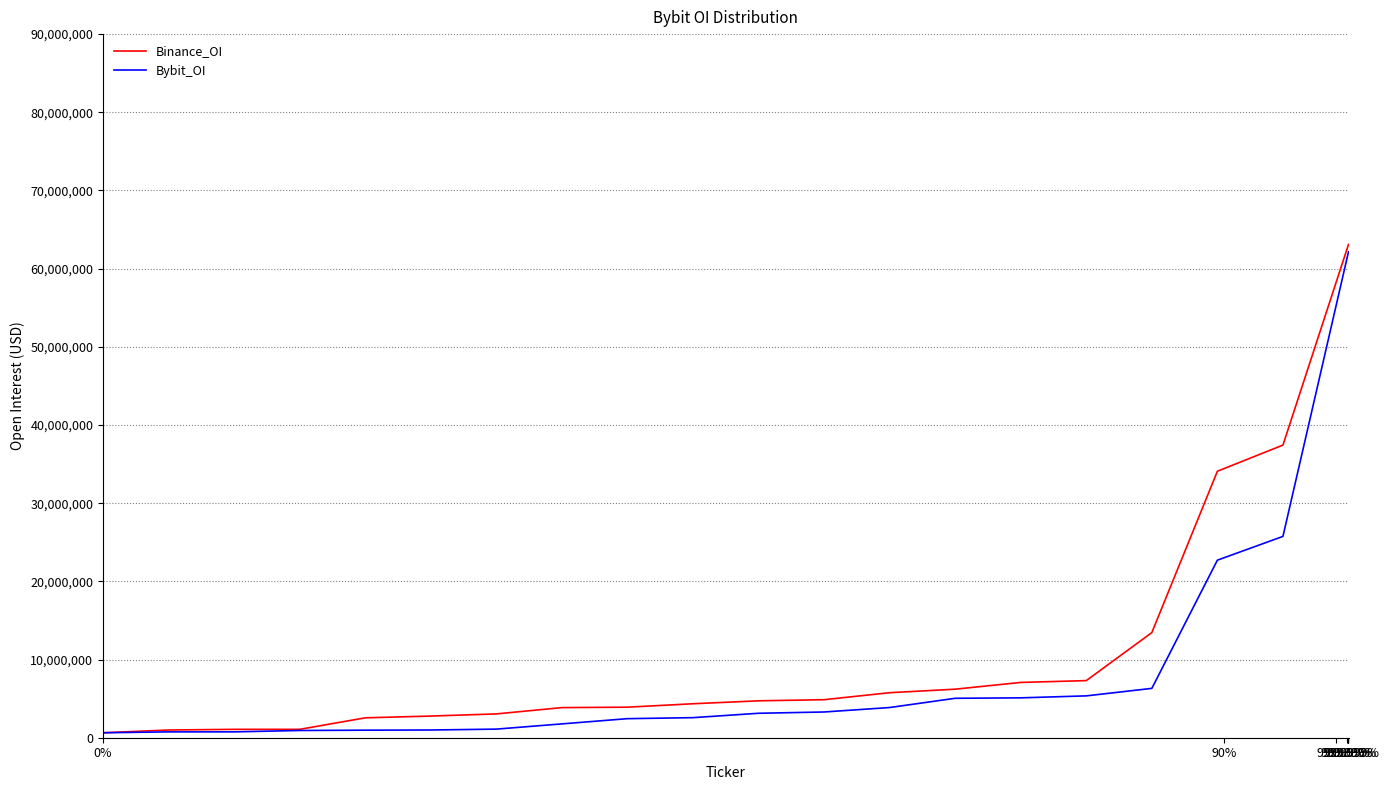

At how many categories does at least one series exceed 24093897?

3